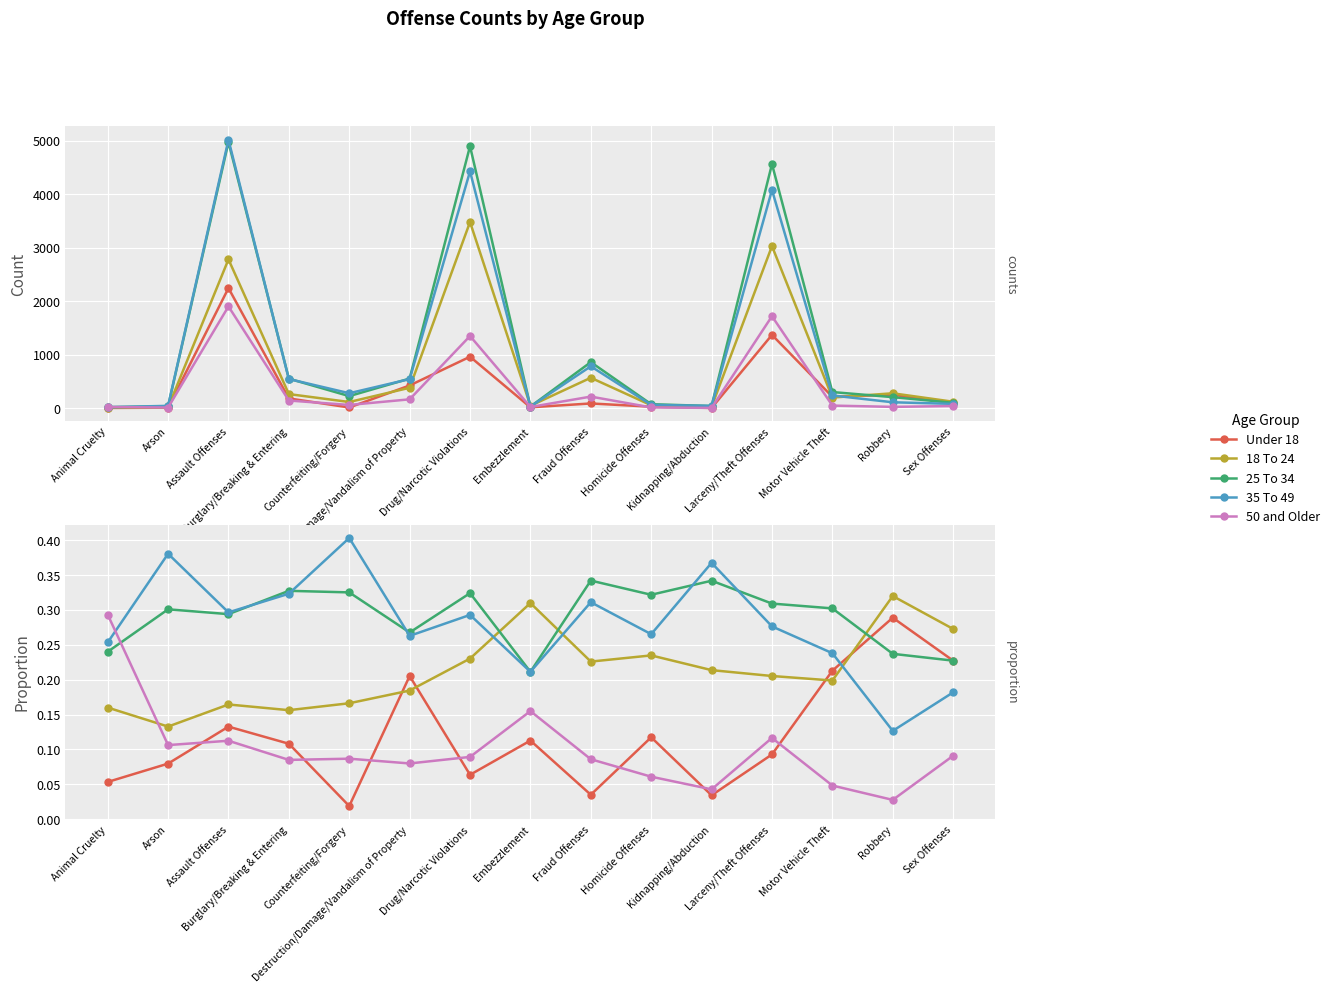

Between which two adjacent categories do Under 18 and 35 To 49 first intersect?

Motor Vehicle Theft and Robbery